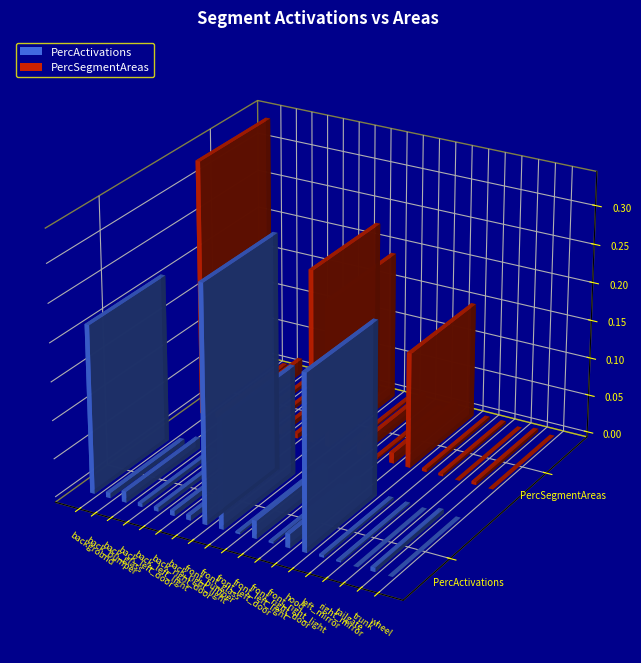

What position from the right is background?

19